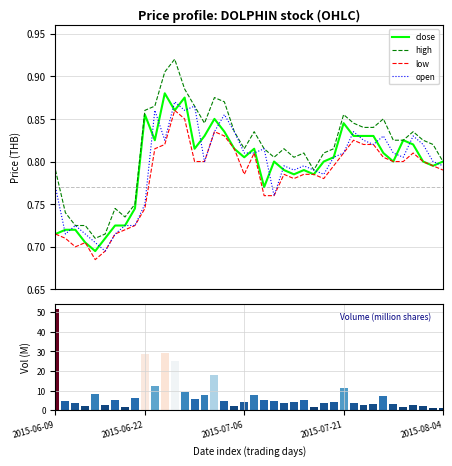

Is the value of open at 20 greater than the value of vol at 11?

No